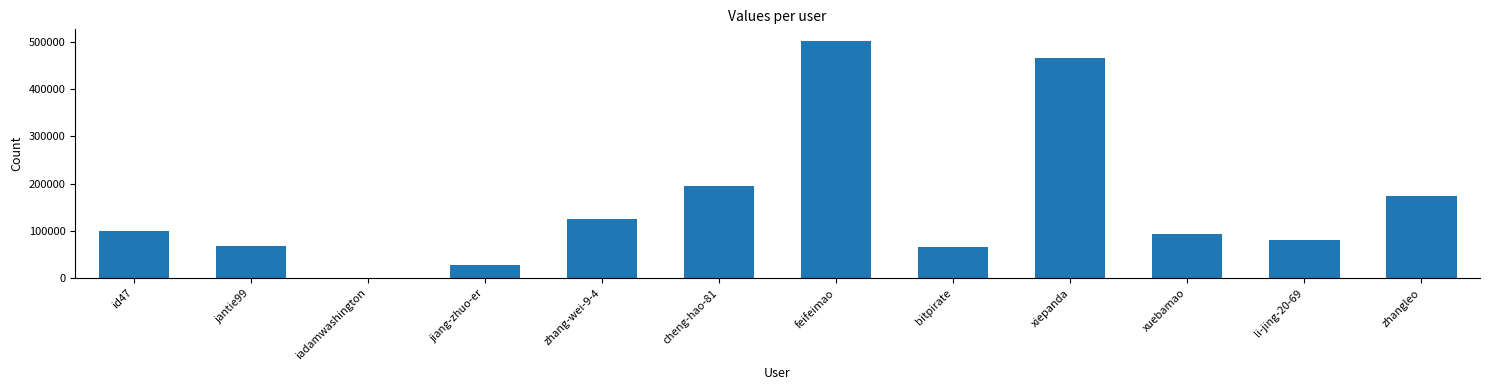

Reading left to right, extract all data points from this chart.

100372	68760	1197	28559	124791	195547	501199	66339	464900	92642	80918	173756